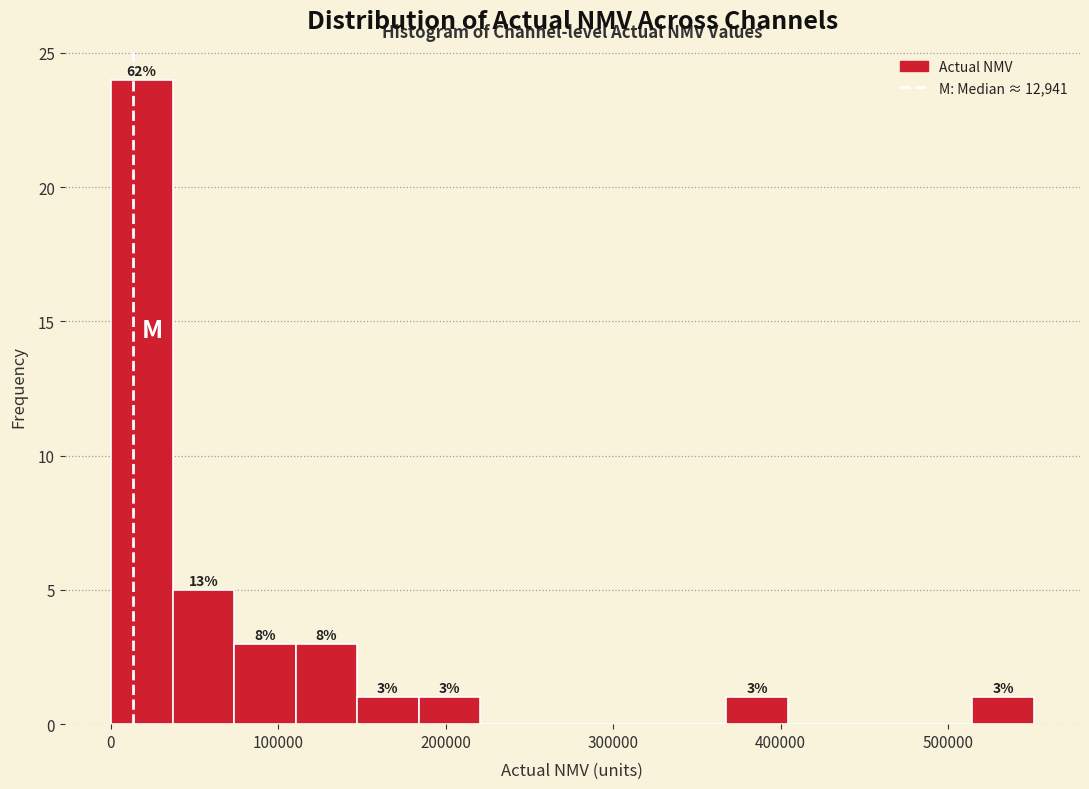

Around what value on the x-axis is the tallest bar? Give the approximate position of its centre, as read against the axis.

20000